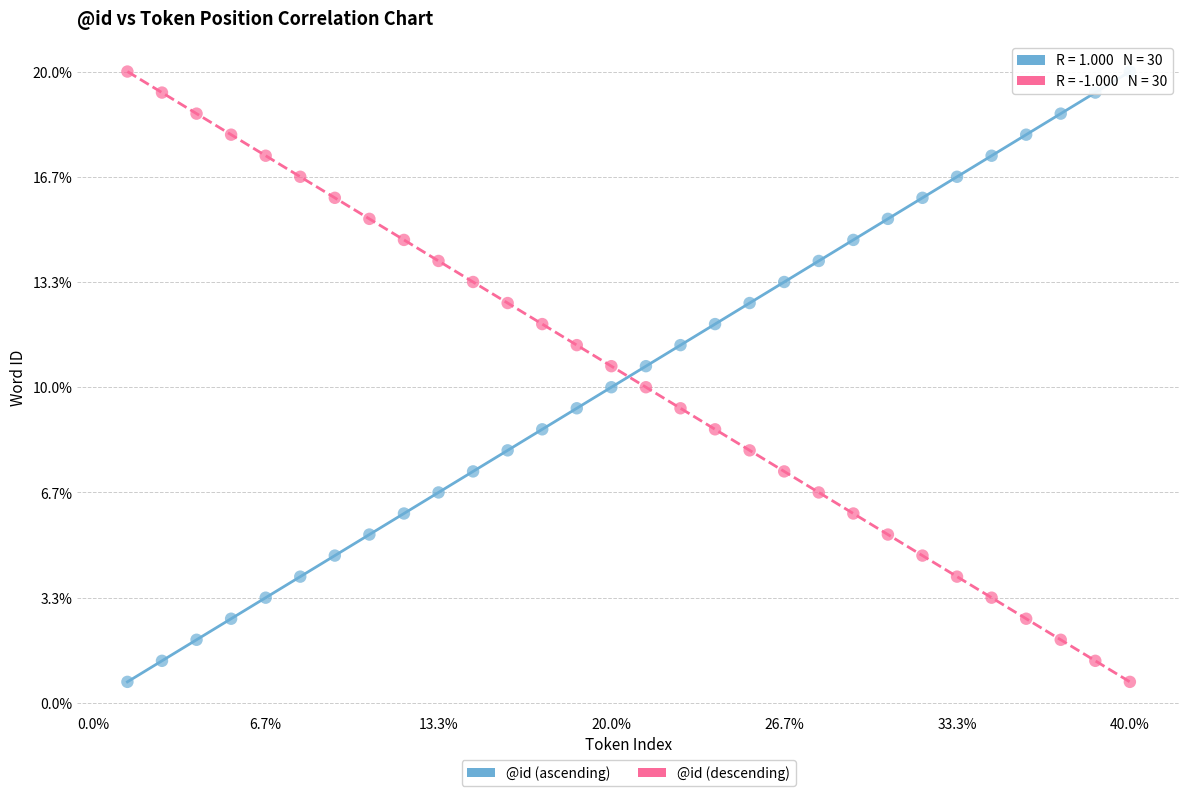

What are all the series names shown in the legend?

@id (ascending), @id (descending)